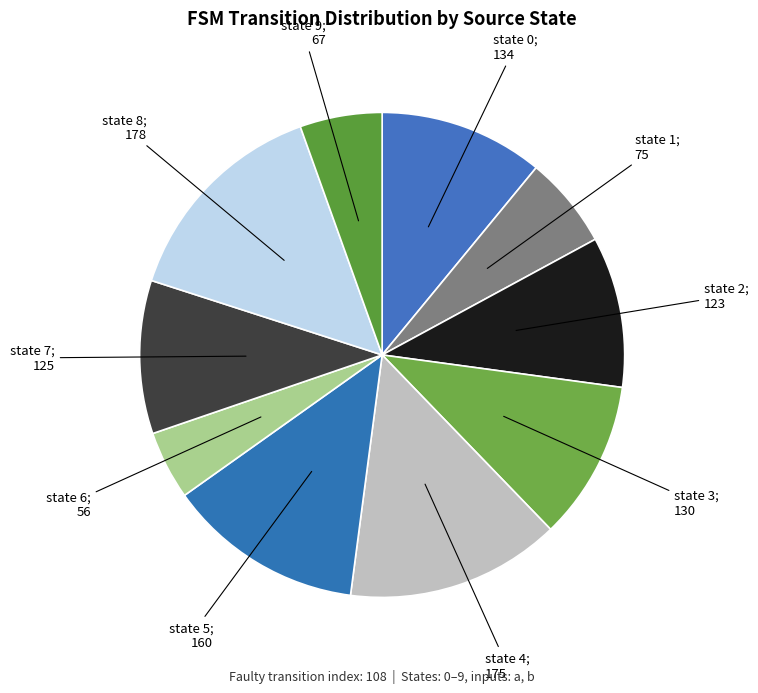

How many slices are in this pie chart?

10